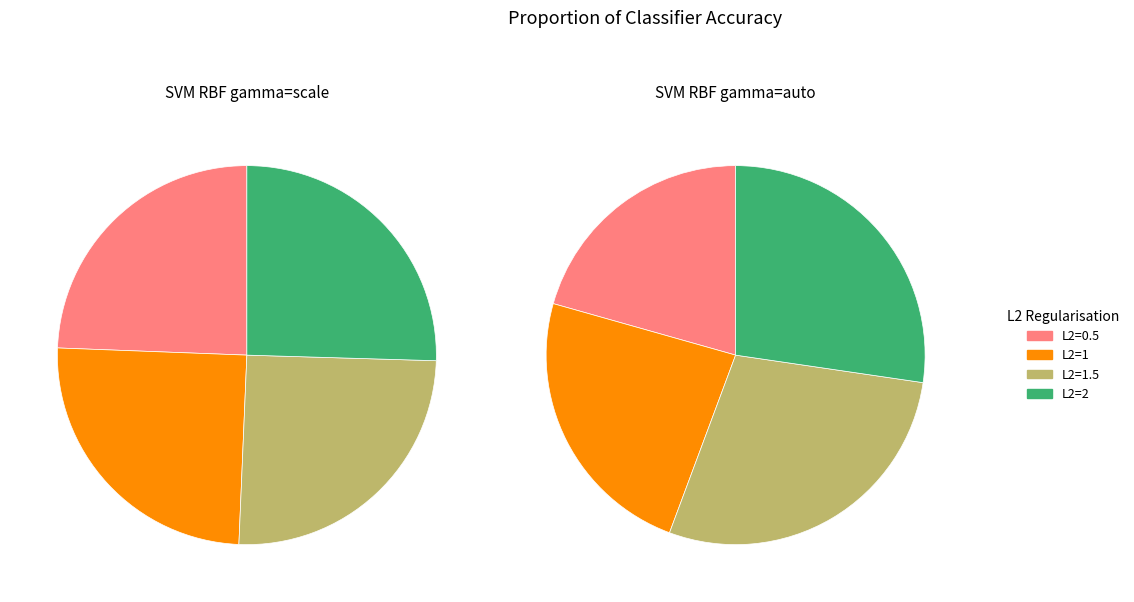

To the nearest percent, what is the difference between the 2 and 0 slice percentages?

1%